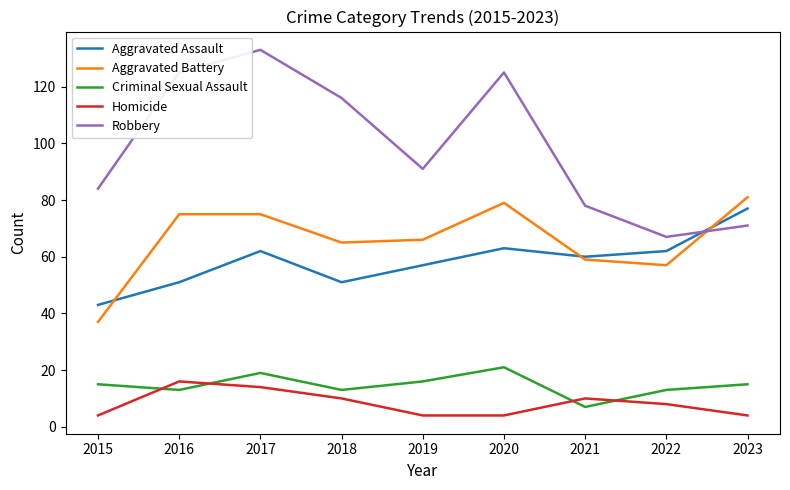

True or false: Aggravated Assault has more than 2 points higher than both neighbors.

False